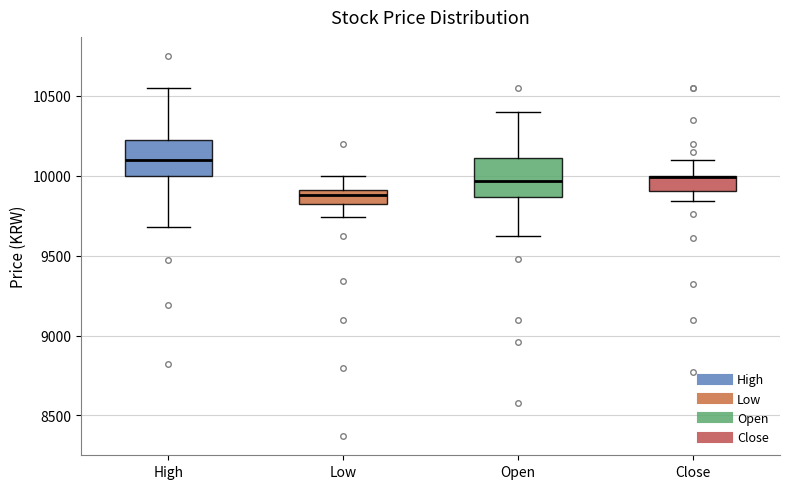

Where is the upper edge of the box for Close on the y-axis? The values are not printed on the chart, so give them approximately, as read against the axis.

10000